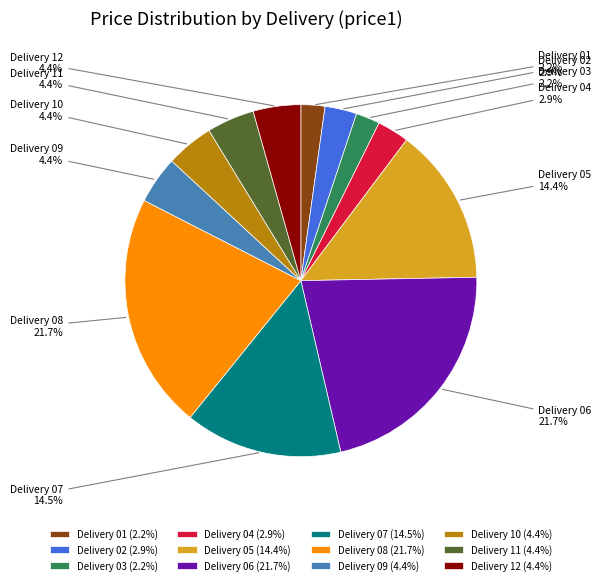

To the nearest percent, what percentage of the pie is Delivery 06?

22%